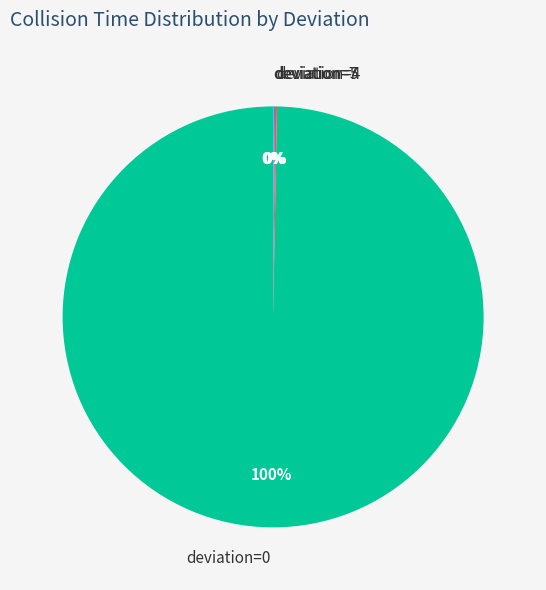

Does deviation=0 account for over 50% of the chart?

Yes